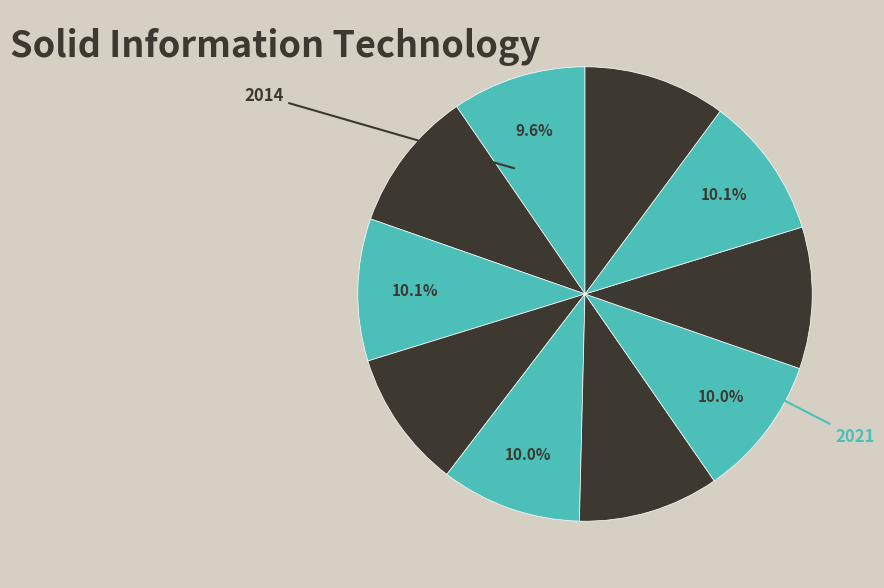

Is there any slice that represents more than half of the pie?

No